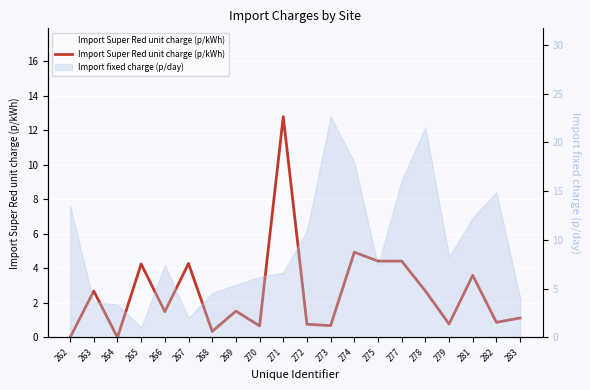

Approximately how many times larger is the value at 269 compared to 274?

0.3